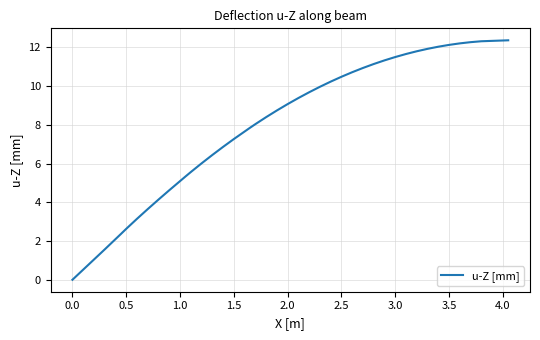

What is the greatest value displayed?

12.4